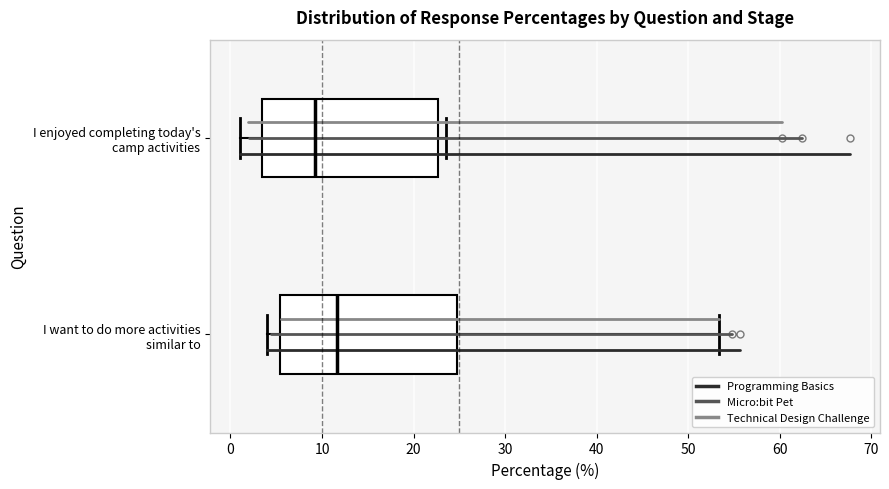

Where does the left whisker of the box for I want to do more activities similar to end on the x-axis? The values are not printed on the chart, so give them approximately, as read against the axis.

4